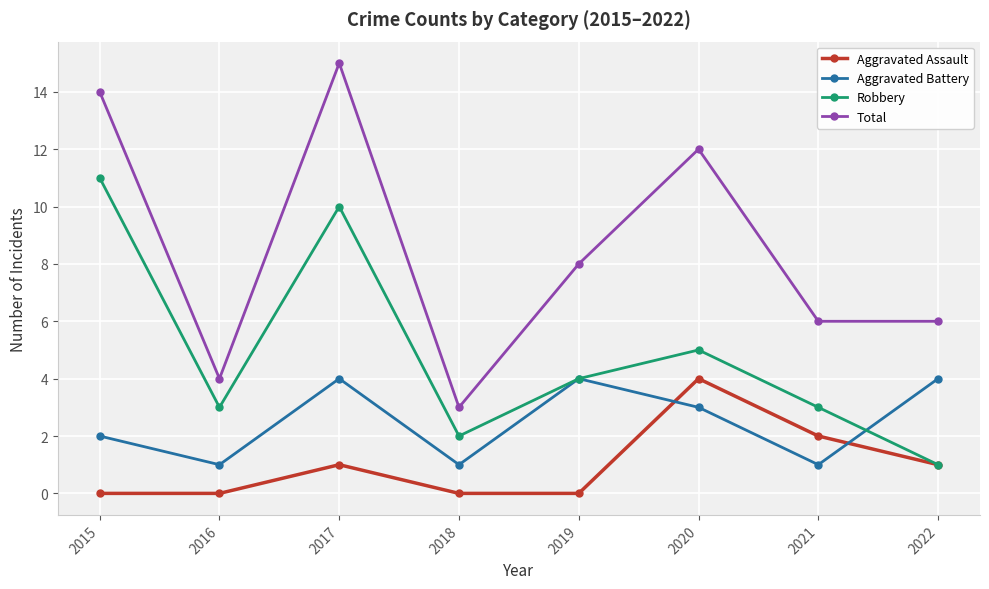

Reading left to right, extract all data points from this chart.

Aggravated Assault: 2015=0	2016=0	2017=1	2018=0	2019=0	2020=4	2021=2	2022=1
Aggravated Battery: 2015=2	2016=1	2017=4	2018=1	2019=4	2020=3	2021=1	2022=4
Robbery: 2015=11	2016=3	2017=10	2018=2	2019=4	2020=5	2021=3	2022=1
Total: 2015=14	2016=4	2017=15	2018=3	2019=8	2020=12	2021=6	2022=6